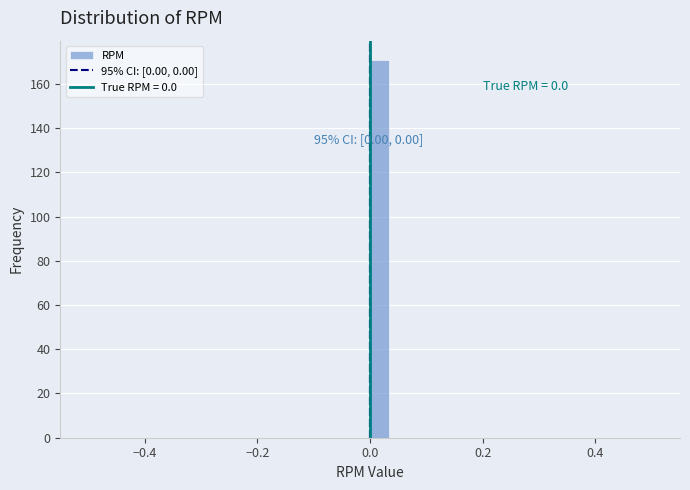

Read against the x-axis, roughly where is the centre of the tallest bar?

0.02